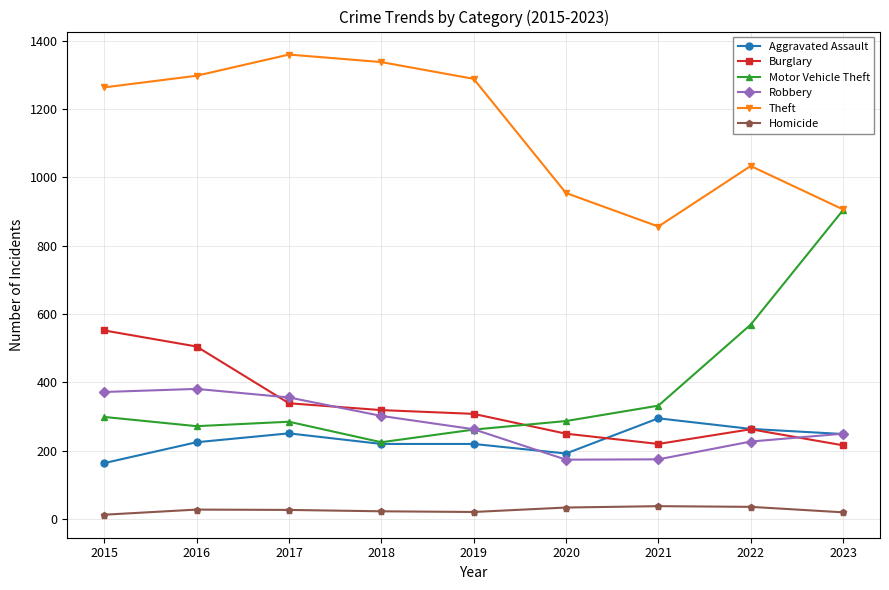

List the series in order of their peak value, lowest first.

Homicide, Aggravated Assault, Robbery, Burglary, Motor Vehicle Theft, Theft